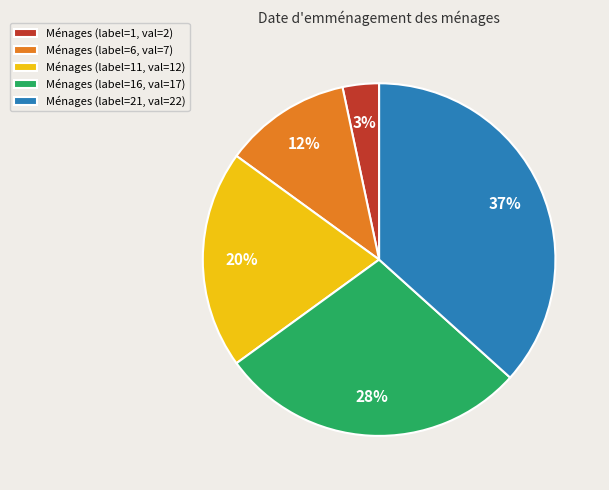

Do Ménages (label=6, val=7) and Ménages (label=16, val=17) together represent more than half of the pie?

No